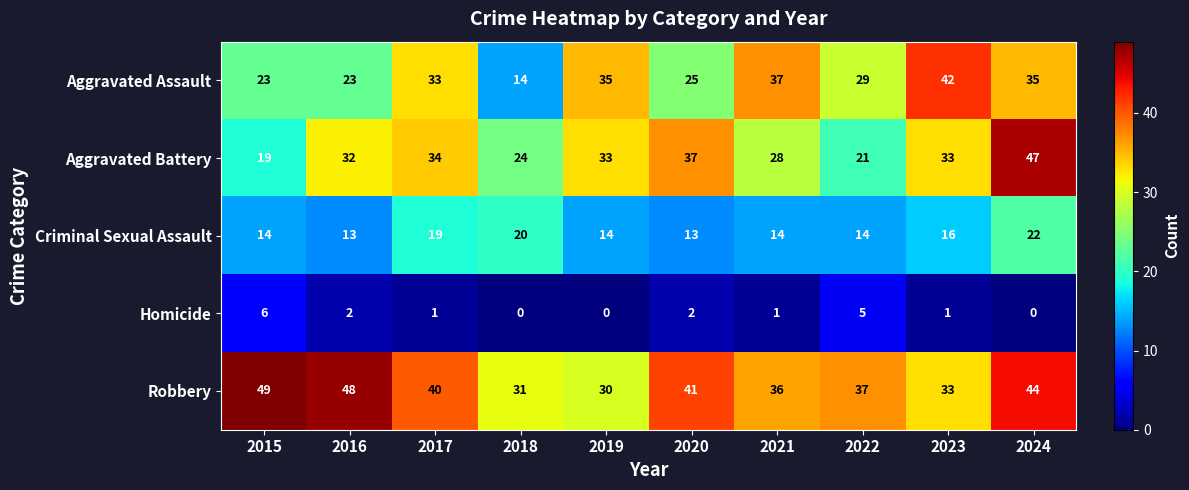

True or false: Homicide has a value of 6 at 2015.

True